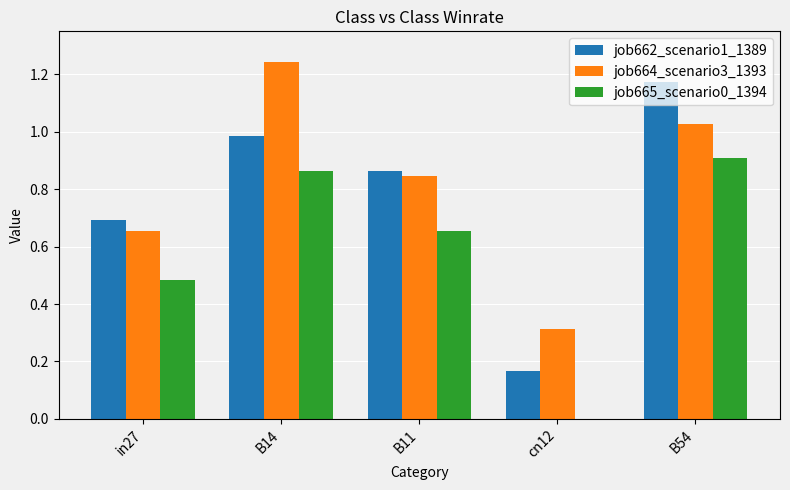

Which label corresponds to the largest value in the chart?

B14